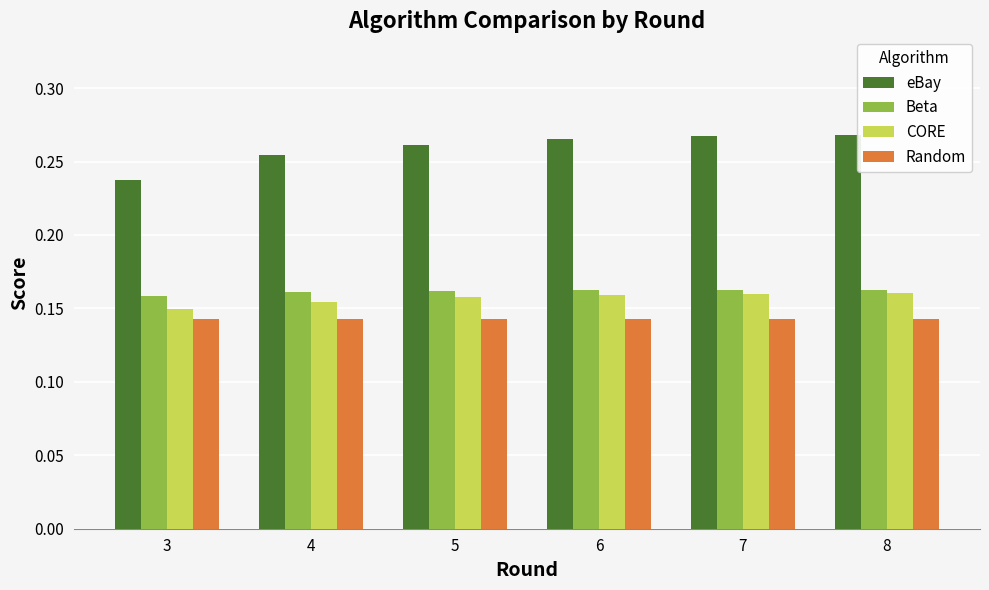

What is the sum of the eBay values at 5 and 7?

0.5